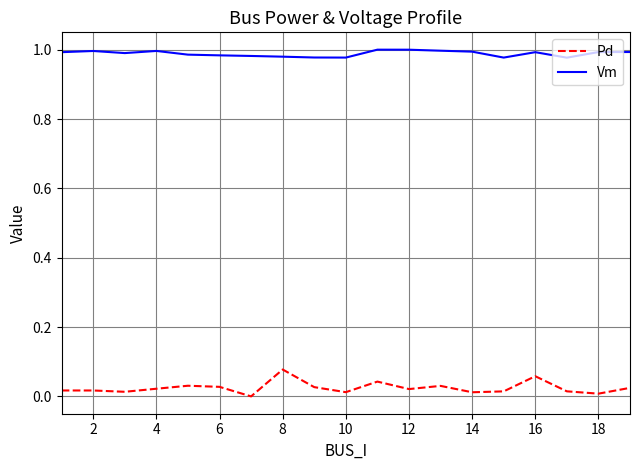

Which series has the largest total across all categories?

Vm